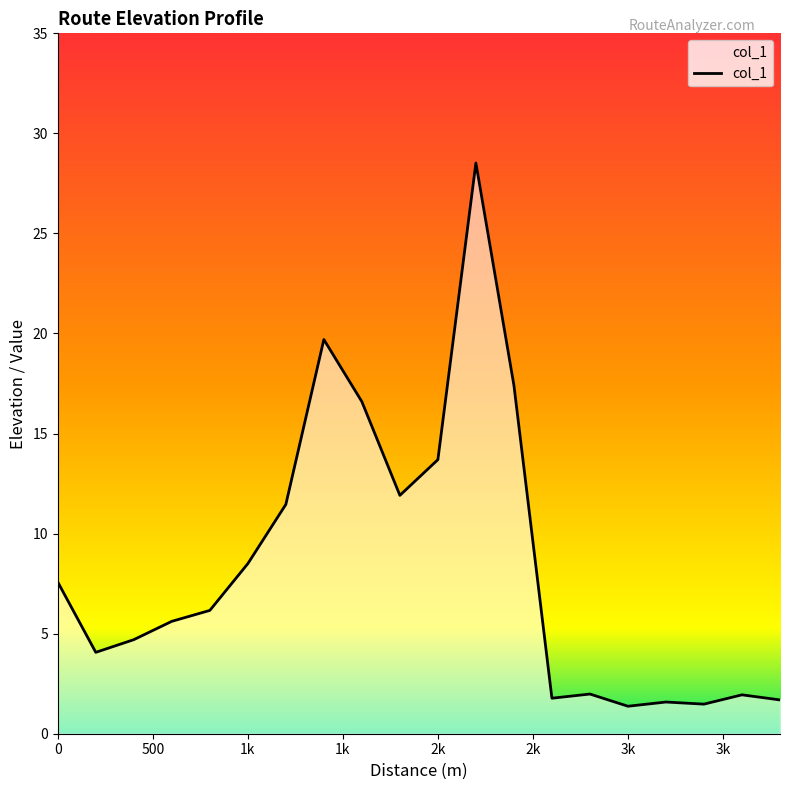

What is the difference between the maximum and minimum values?

27.1